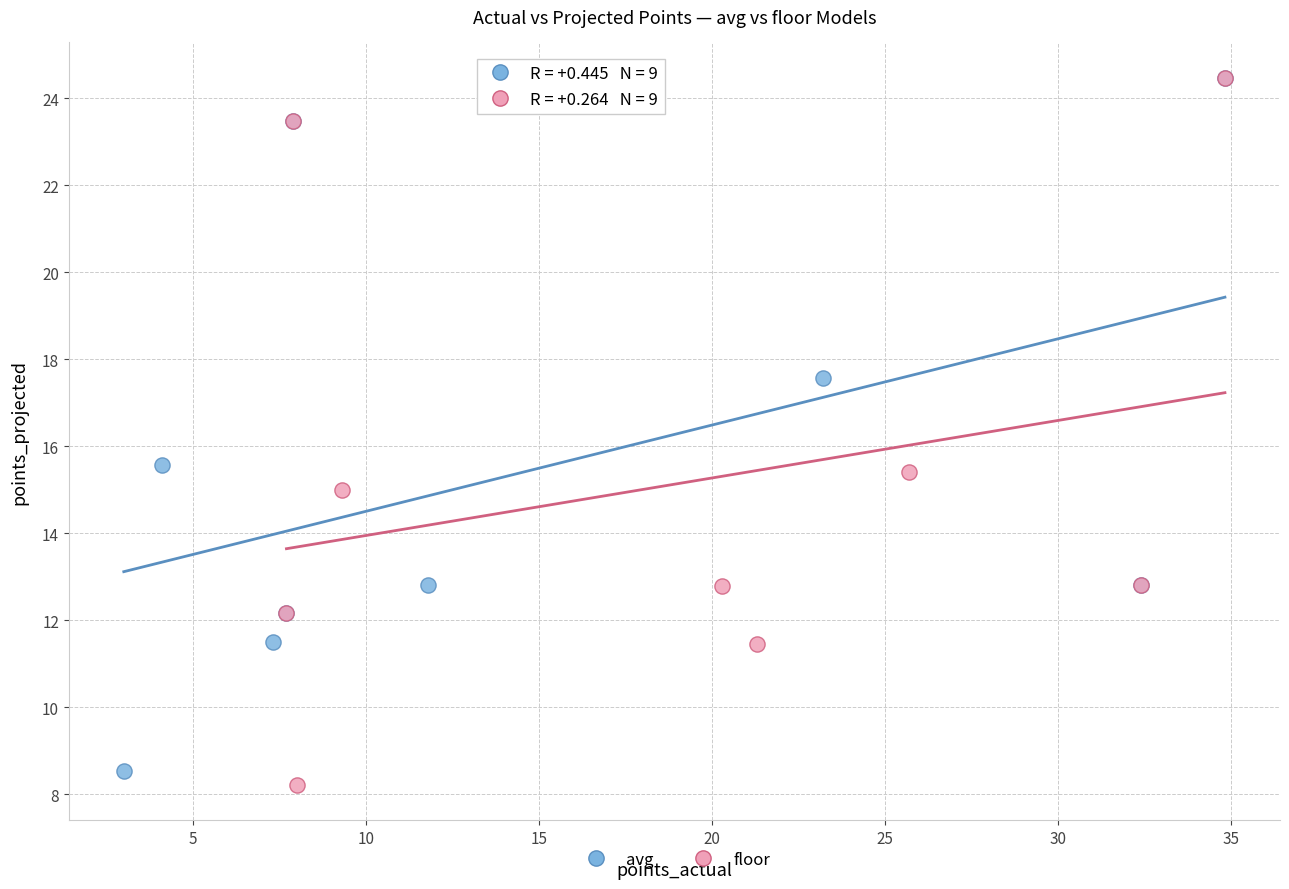

Which series contains the lowest Y value?

floor